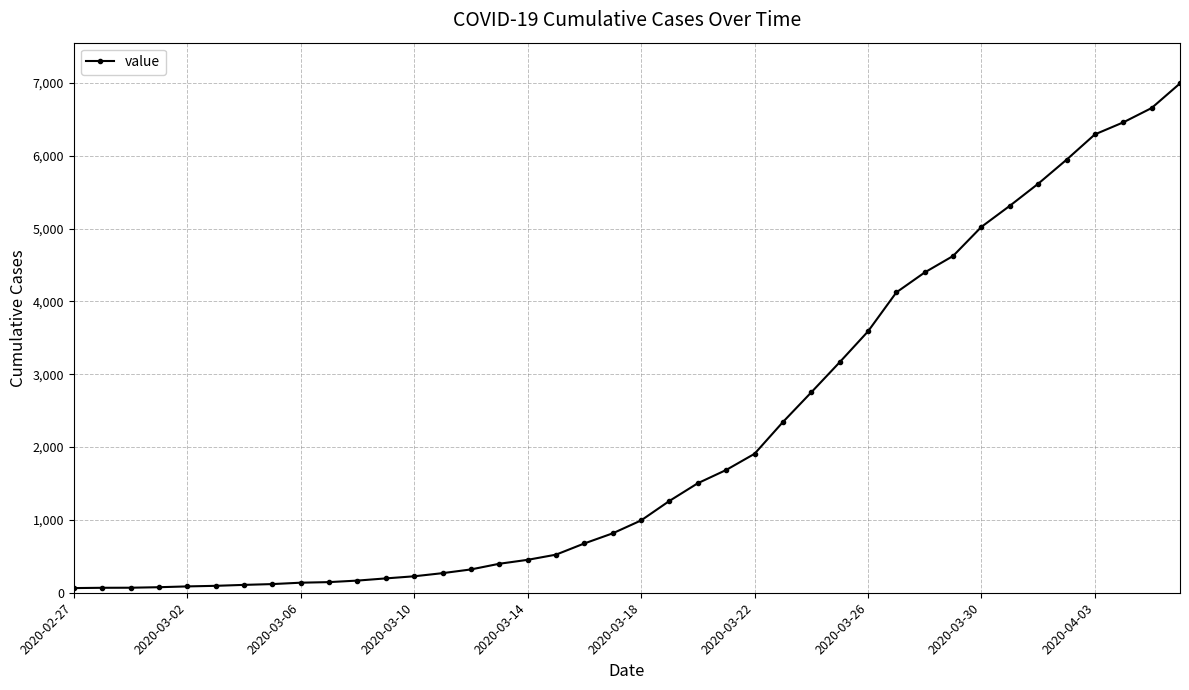

What is the average value?

2142